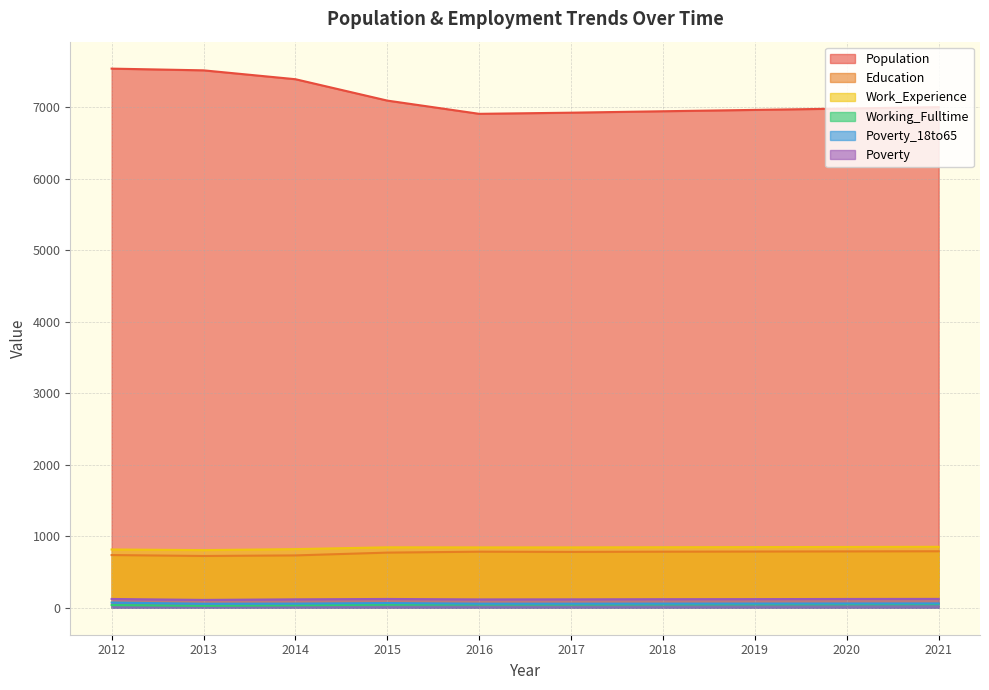

True or false: Poverty and Working_Fulltime cross at least once.

False